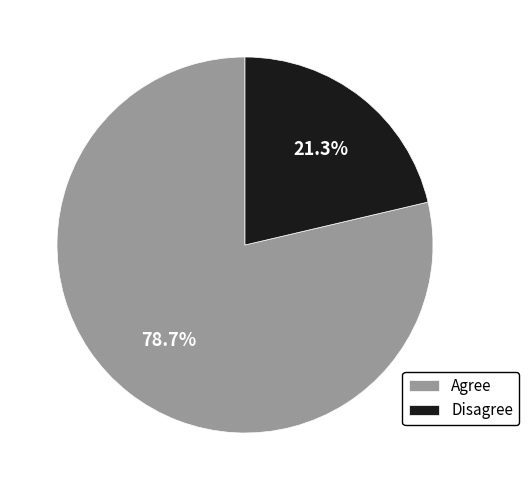

Is Disagree the majority of the pie?

No